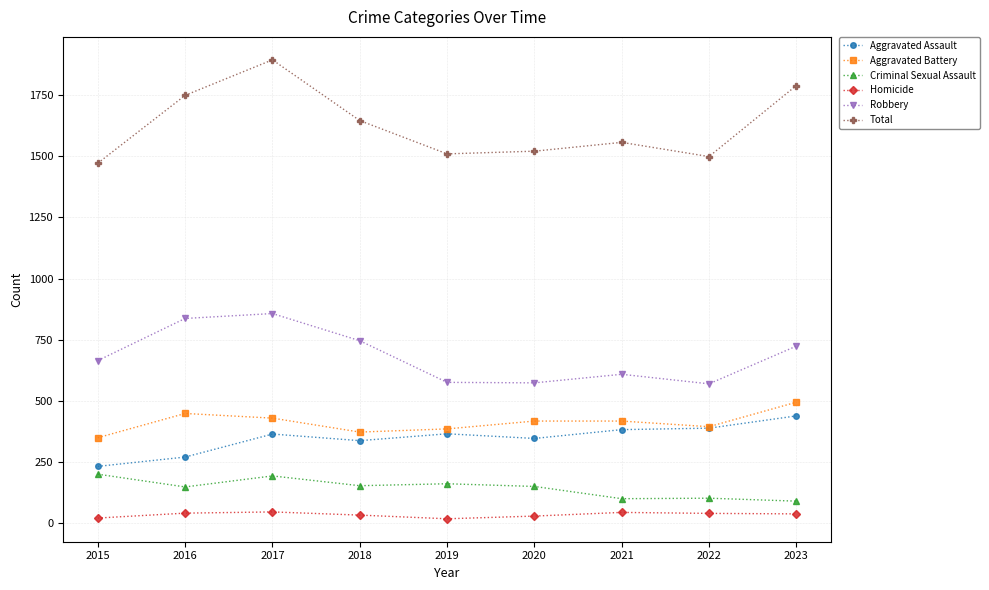

True or false: Aggravated Battery and Homicide cross at least once.

False